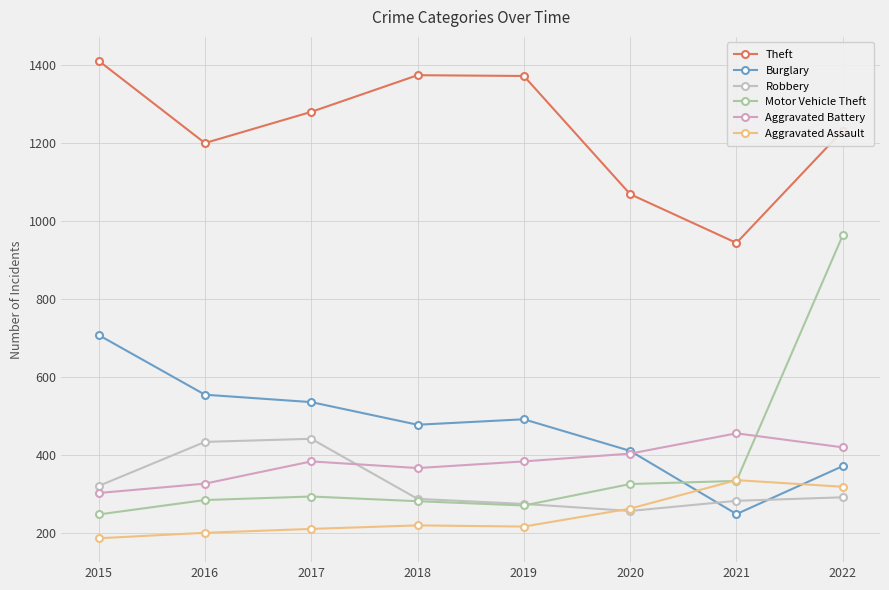

True or false: Motor Vehicle Theft and Burglary intersect in this chart.

True